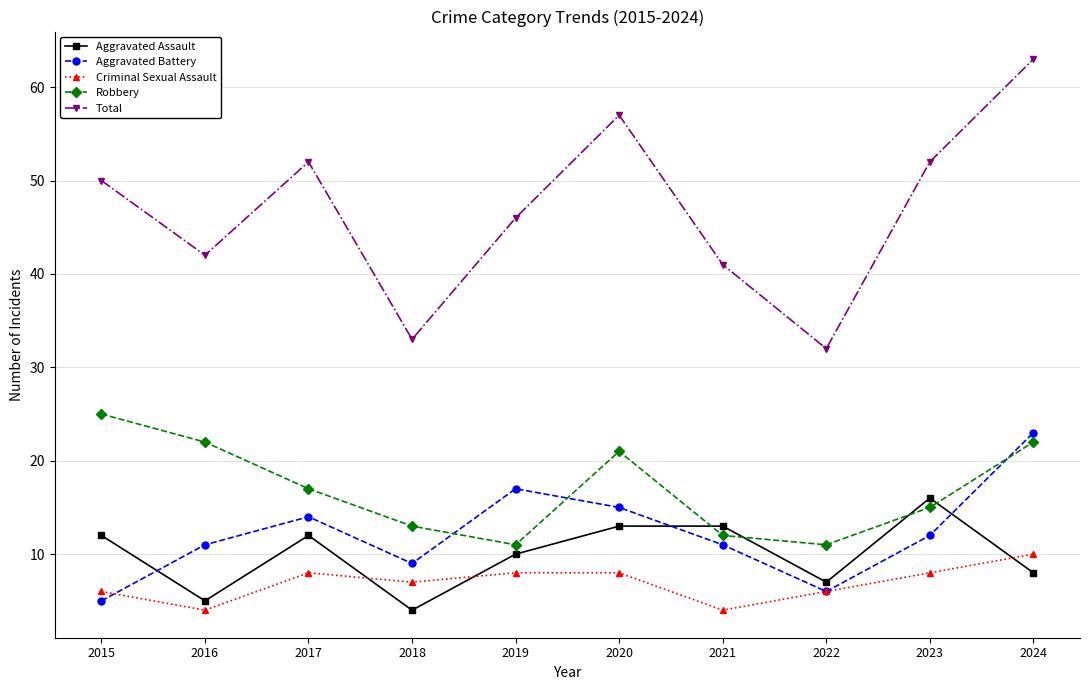

Read the Criminal Sexual Assault value at 2024.

10